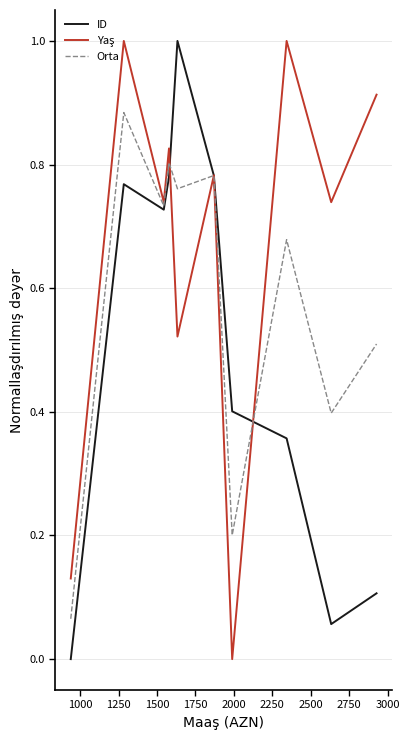

What is the maximum value shown in the chart?

1.0